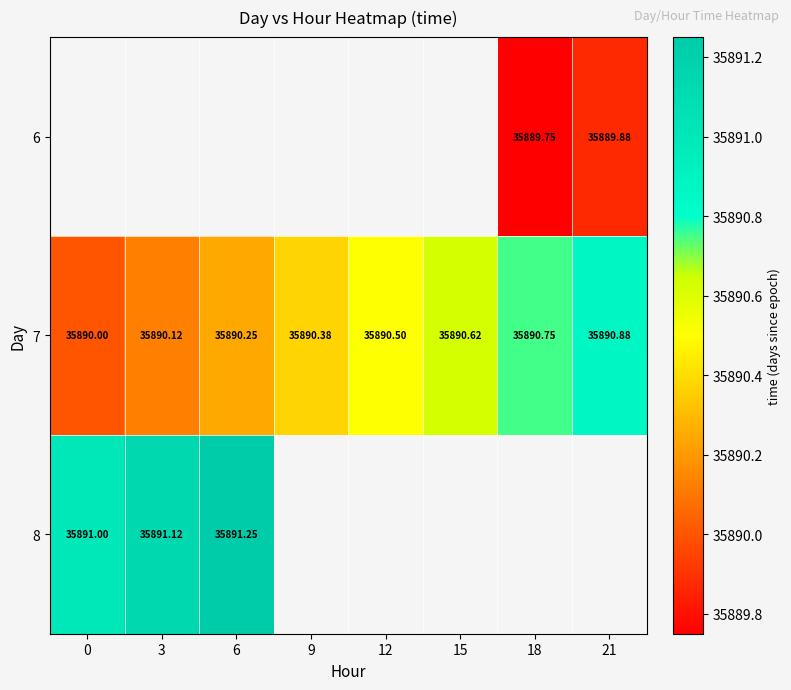

How many values in the 7 series exceed 35890?

7